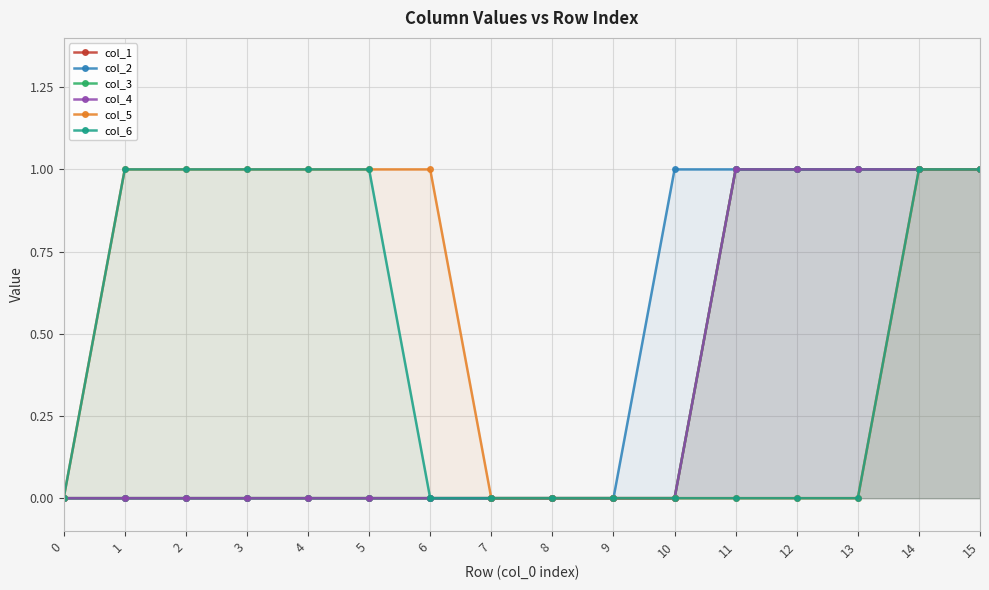

What is the sum of the col_4 values at 6 and 15?

1